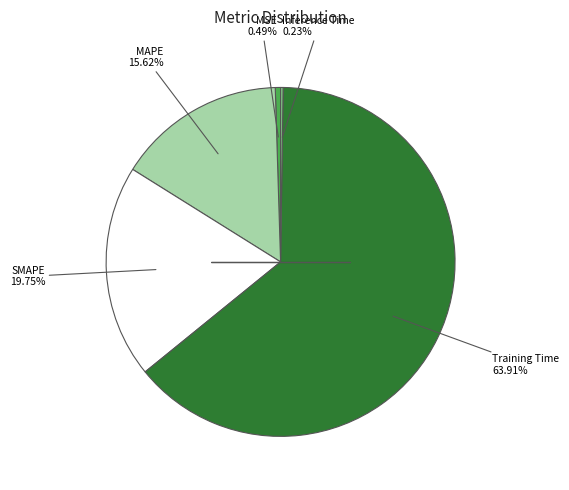

Is there any slice that represents more than half of the pie?

Yes